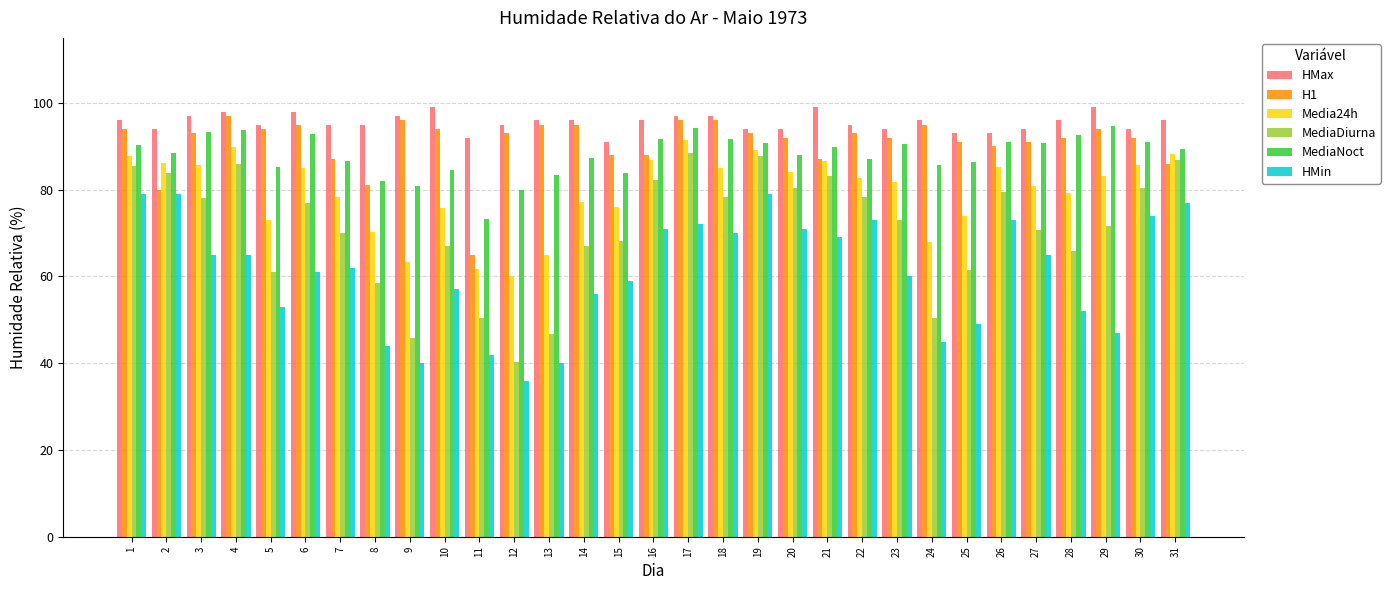

What is the total value across all series at 14?

478.6